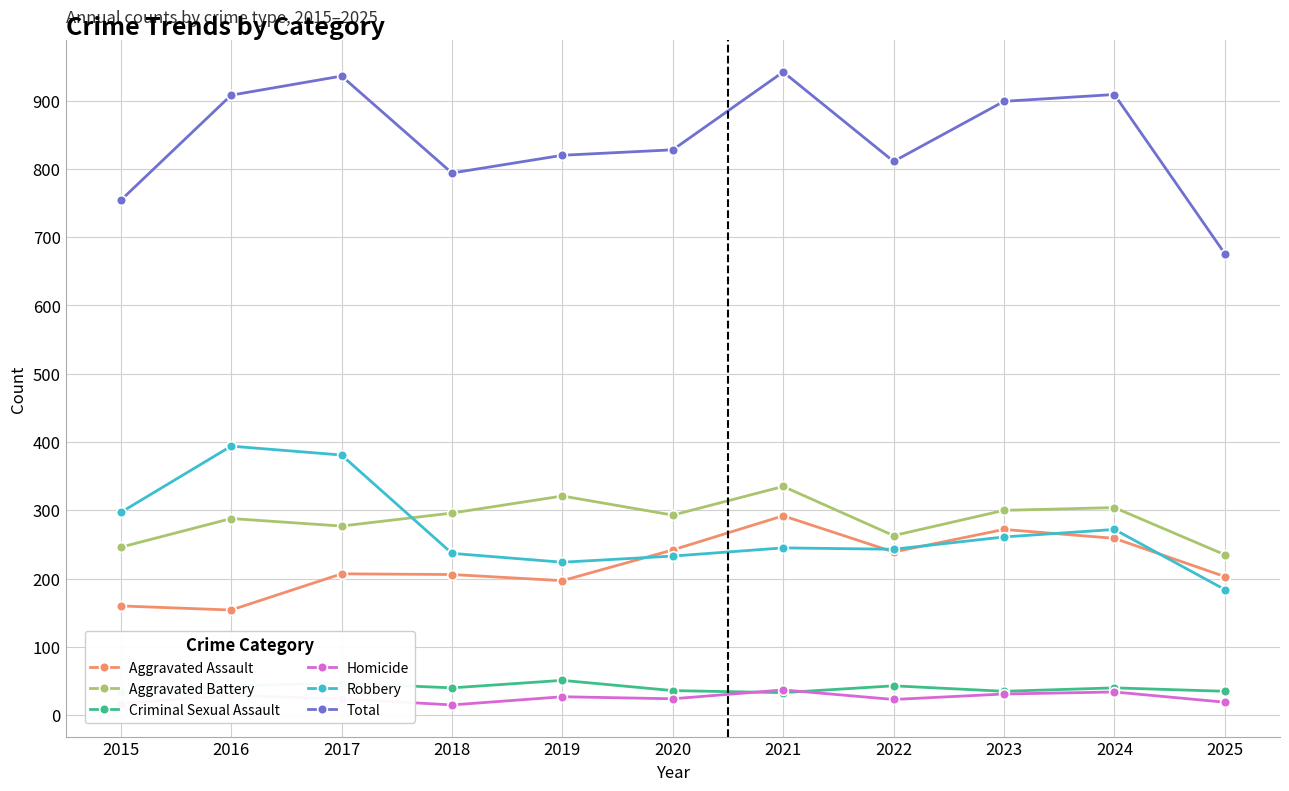

True or false: Aggravated Battery has a value of 146 at 2025.

False